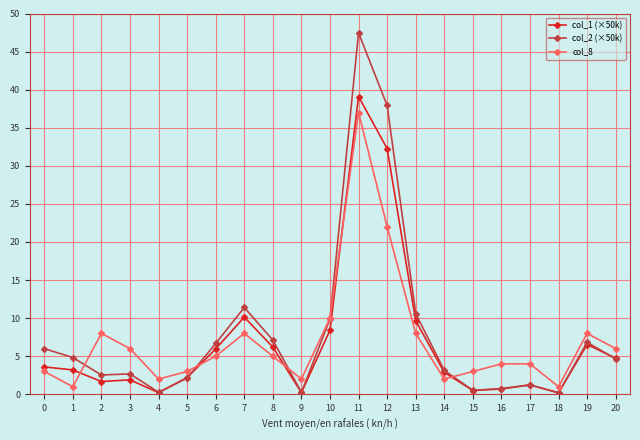

What is the difference between the second highest and minimum values in the col_1 (×50k) series?

32.1